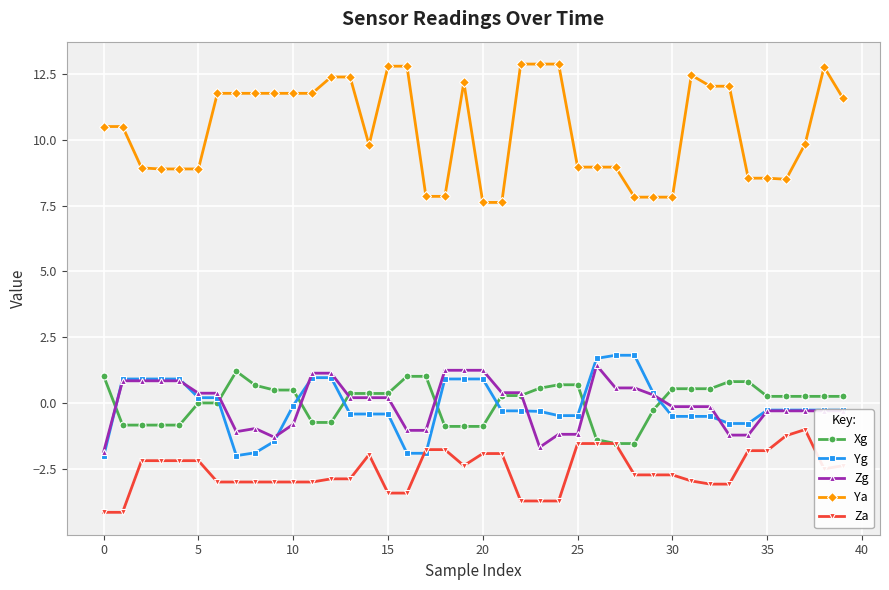

True or false: Ya and Xg intersect in this chart.

False